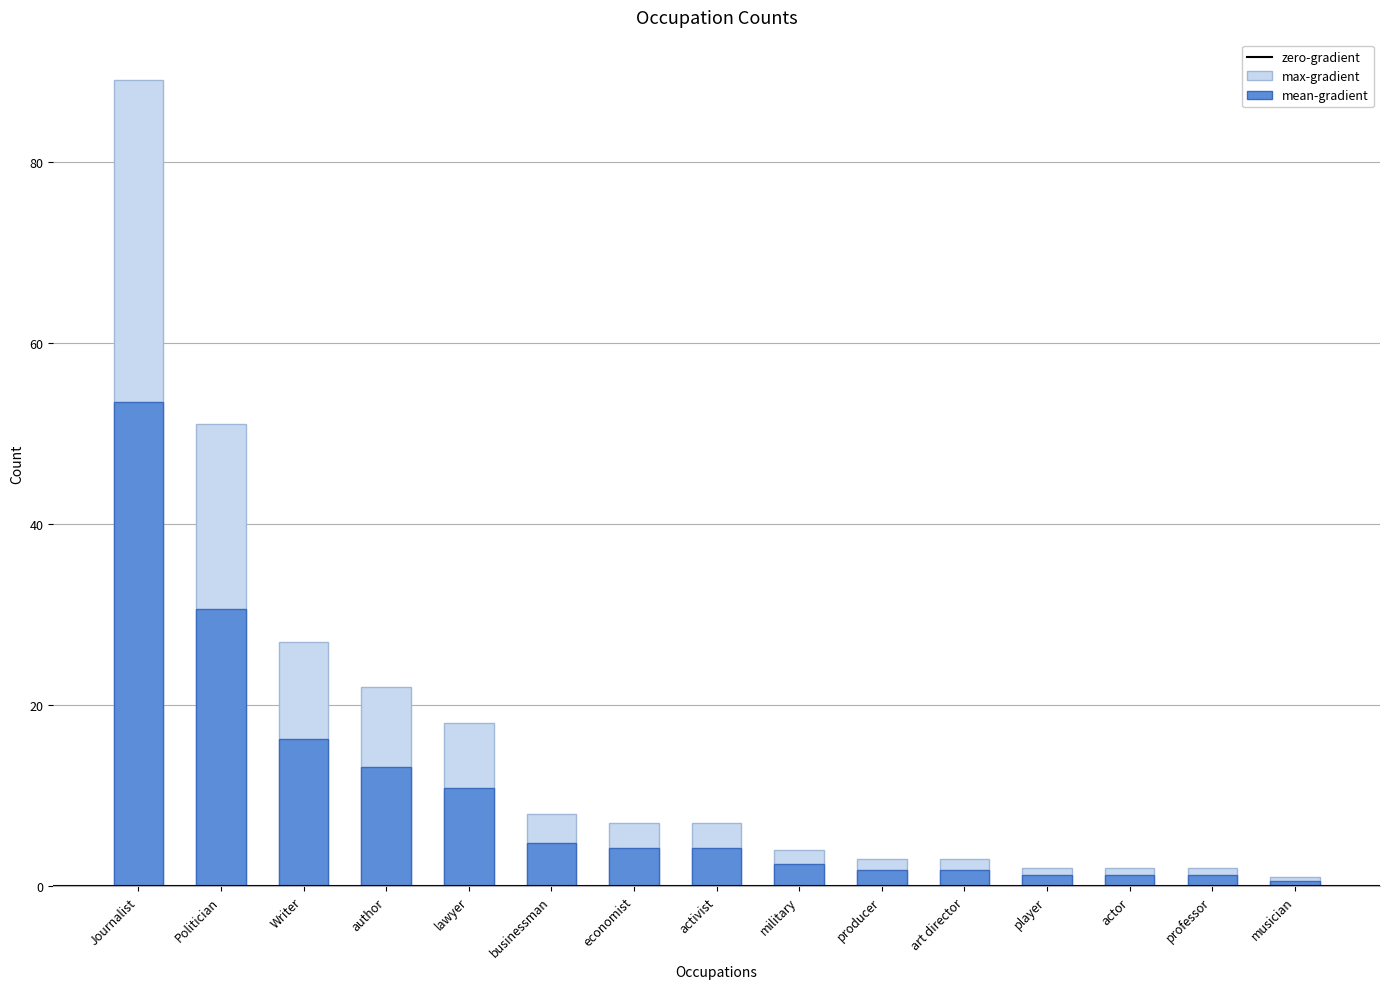

Which label corresponds to the smallest value in the chart?

musician